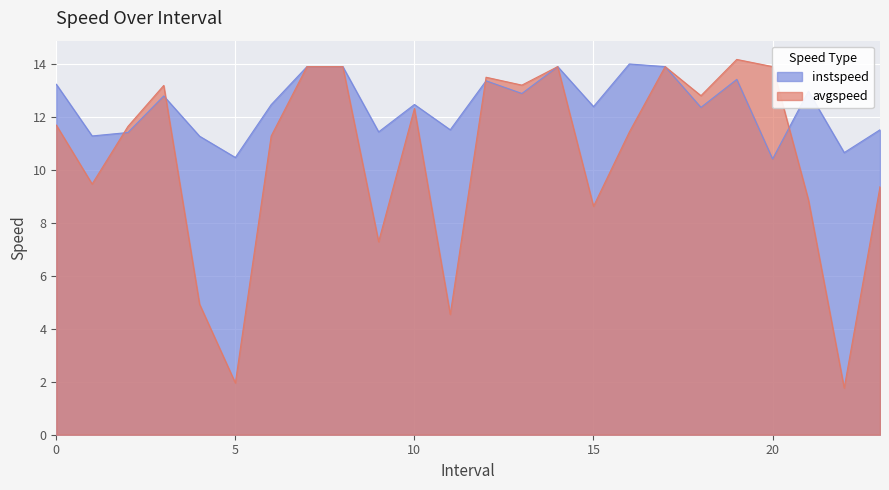

What is the sum of all instspeed values?

297.7